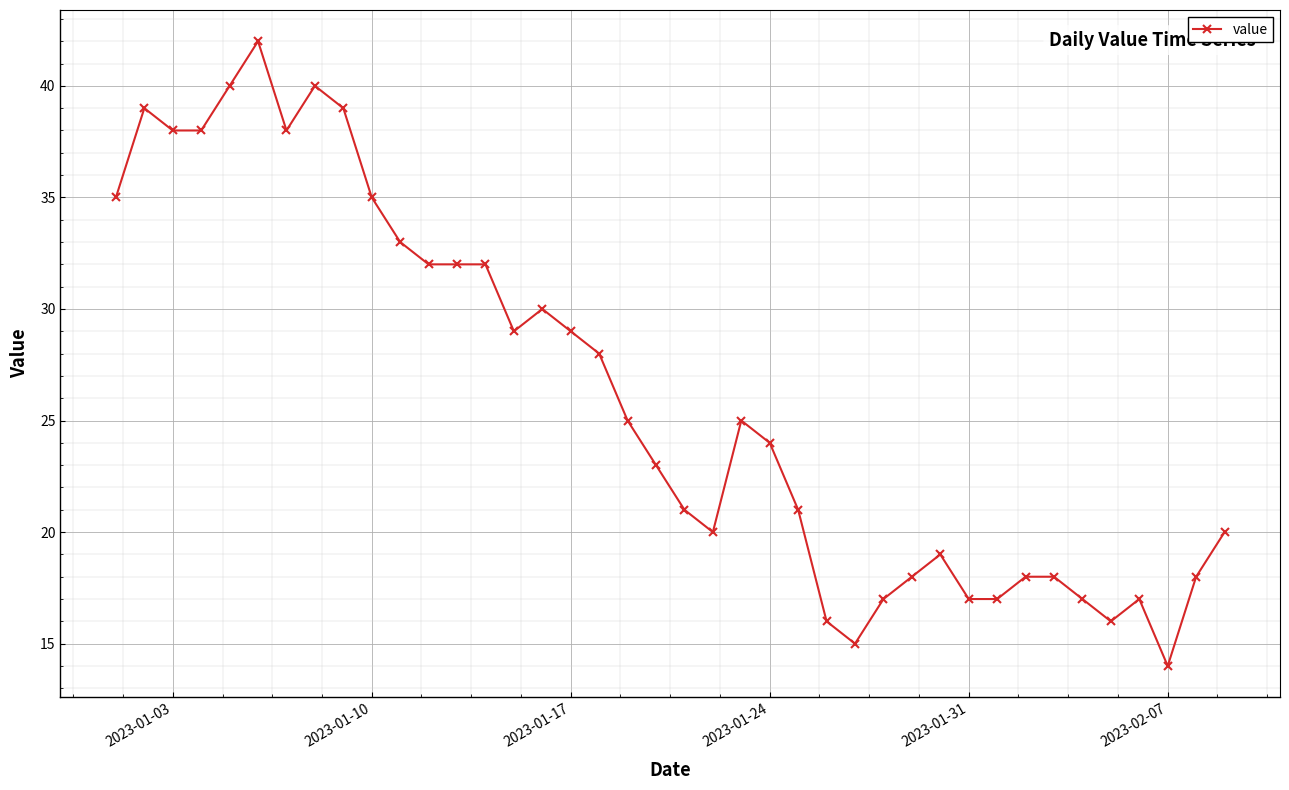

What is the difference between the maximum and second lowest values?

27